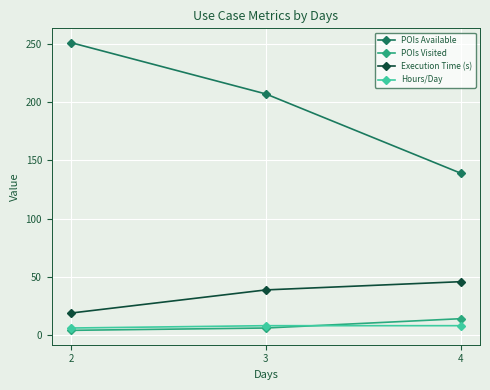

What are all the series names shown in the legend?

POIs Available, POIs Visited, Execution Time (s), Hours/Day